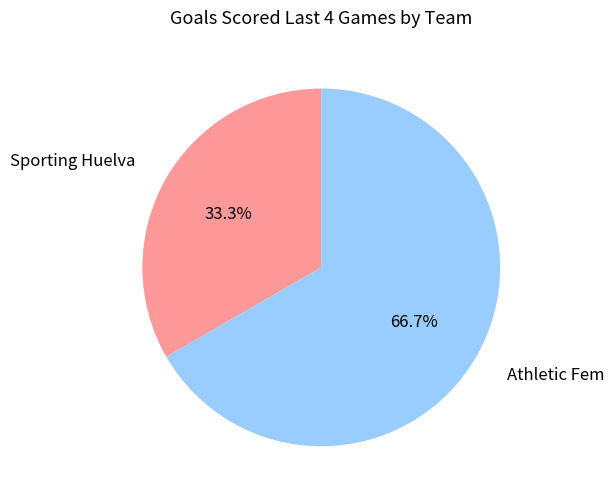

Which slice is the largest?

Athletic Fem